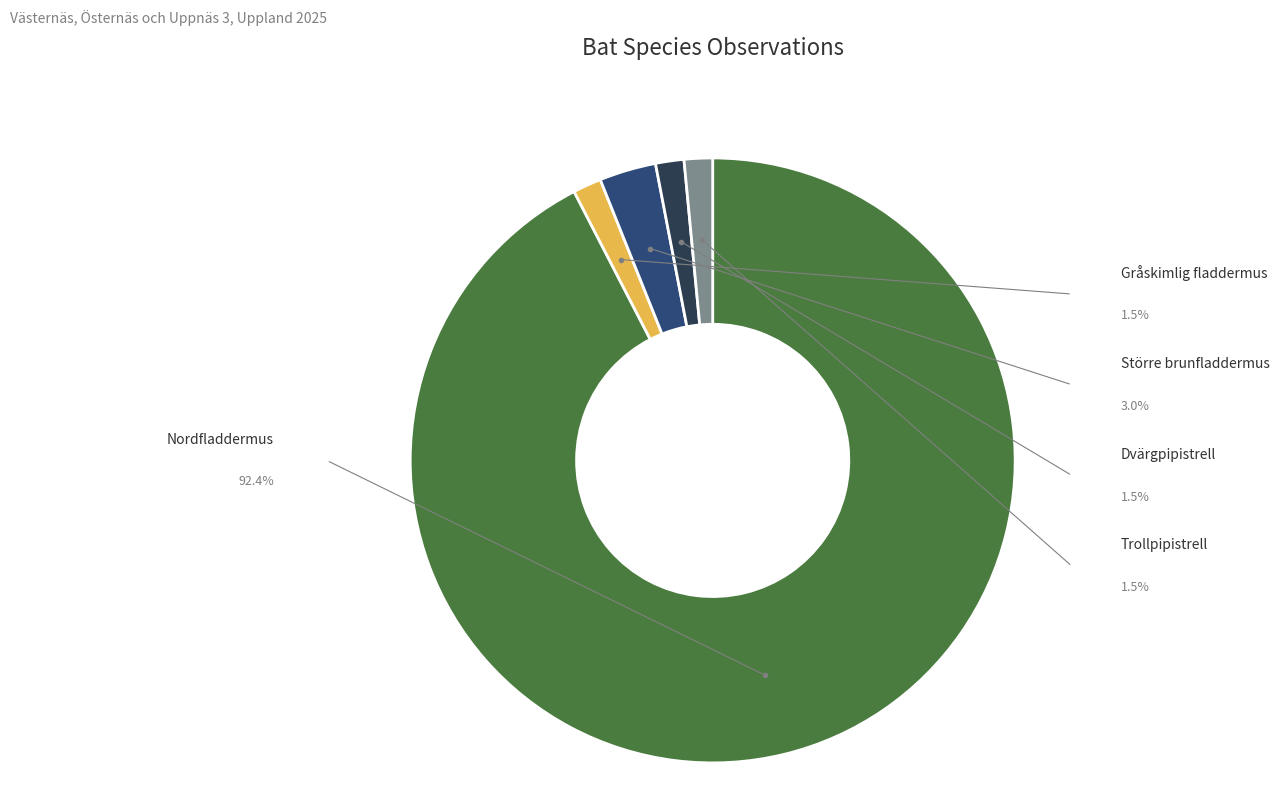

How many slices are in this pie chart?

5